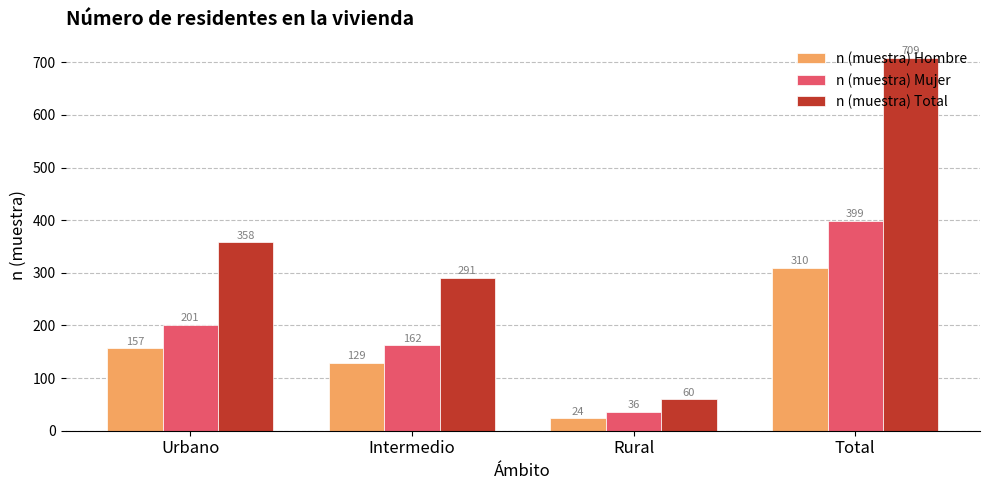

Is it true that n (muestra) Total equals 486 at Total?

False